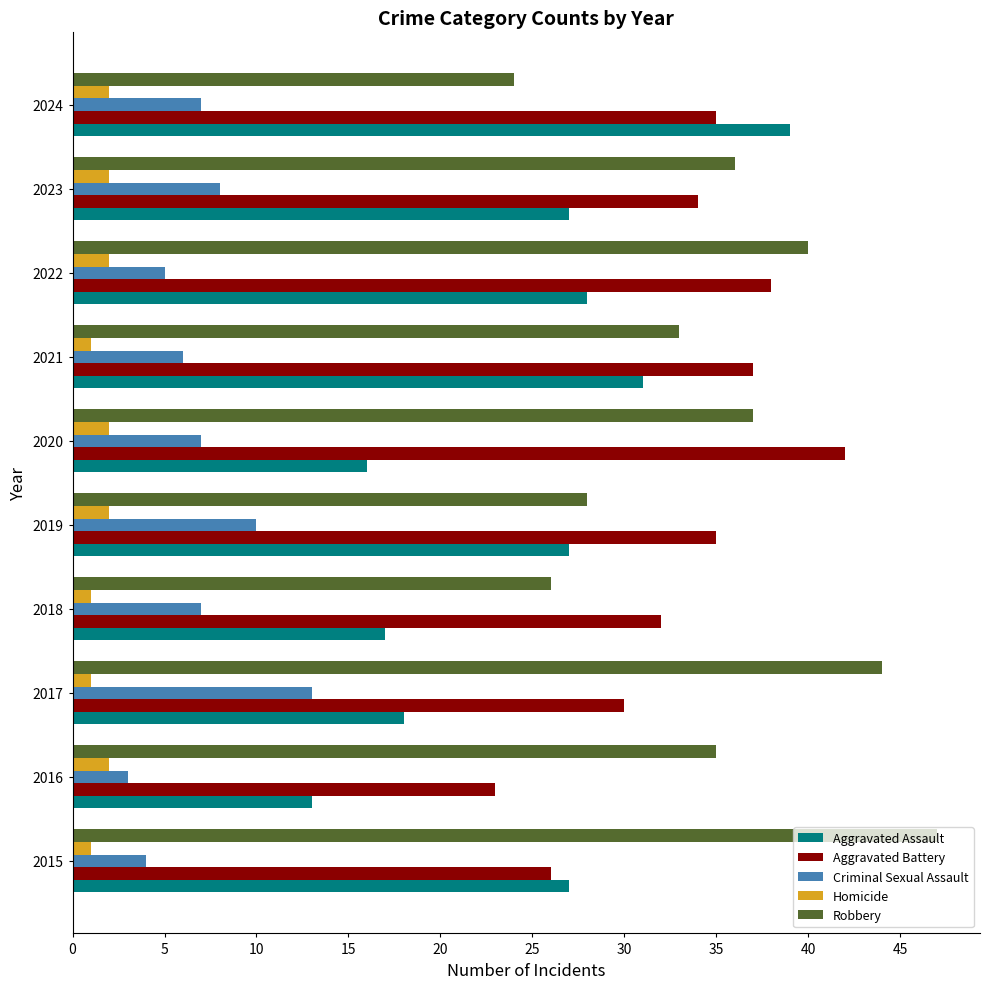

The value of Aggravated Battery at 2020 is 72. True or false?

False